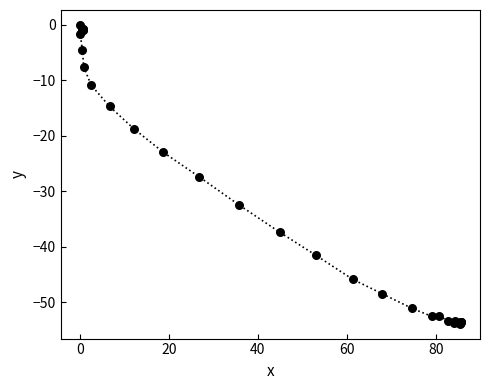

What Y value in the scatter plot is closest to -26?

-27.4